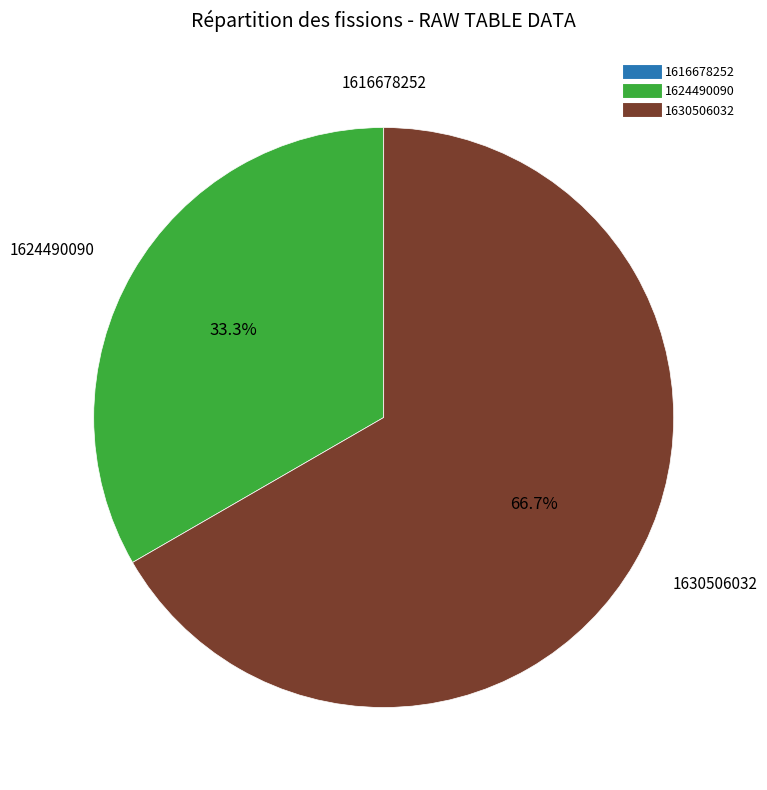

Is there any slice that represents more than half of the pie?

Yes